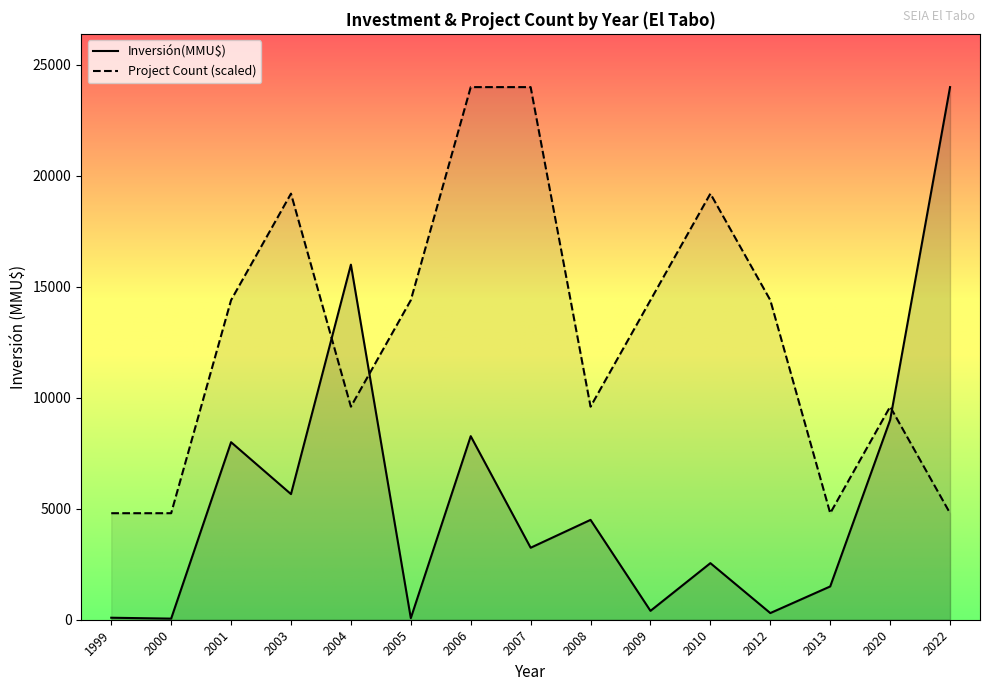

What is the greatest value displayed?

24000